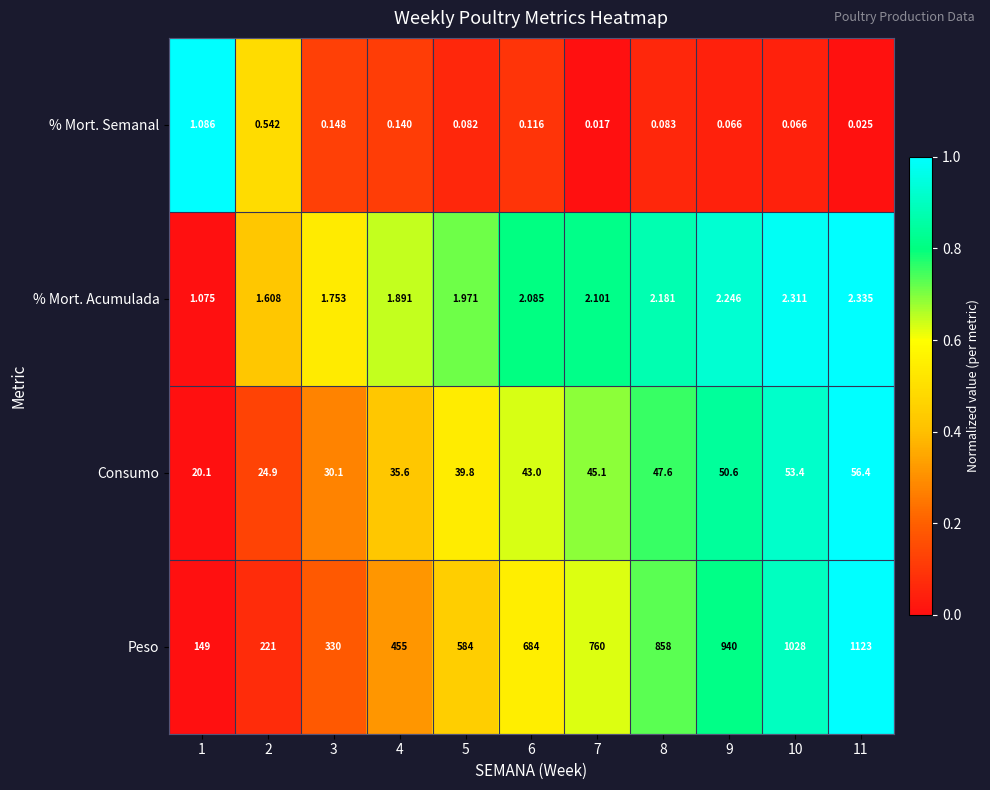

Which series has the largest total across all categories?

Peso